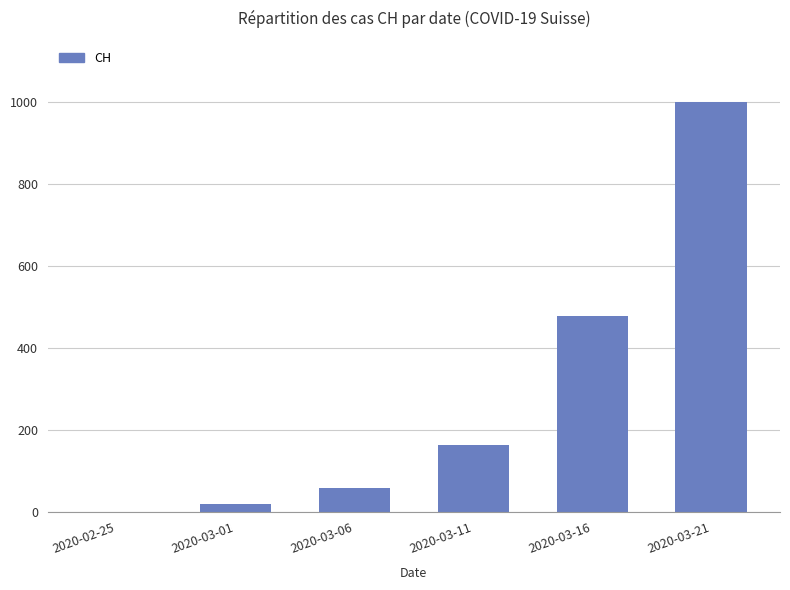

What is the maximum value shown in the chart?

999